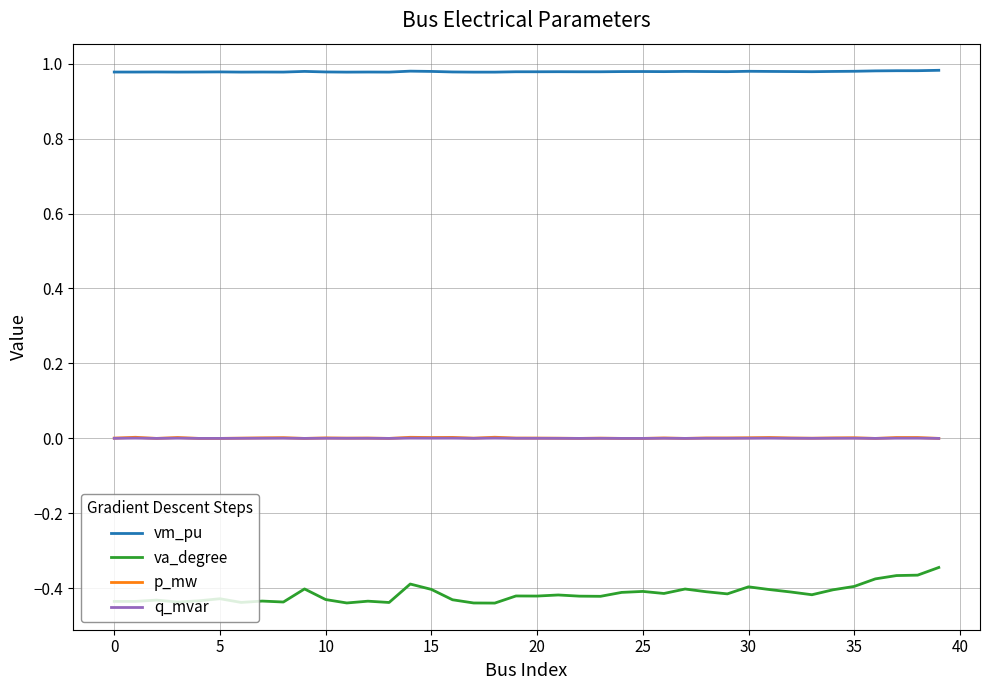

Which series has the largest range (max minus min)?

va_degree